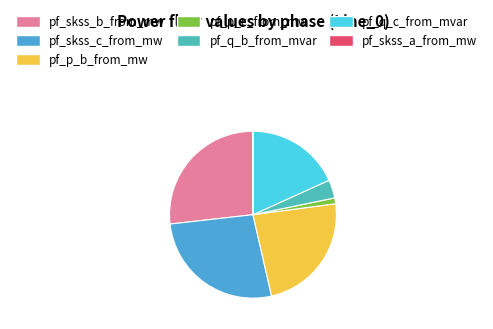

Which has a higher value, pf_p_b_from_mw or pf_q_b_from_mvar?

pf_p_b_from_mw